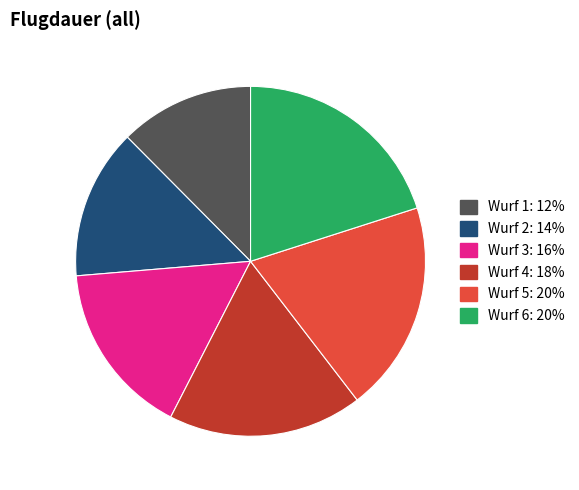

How many slices are in this pie chart?

6